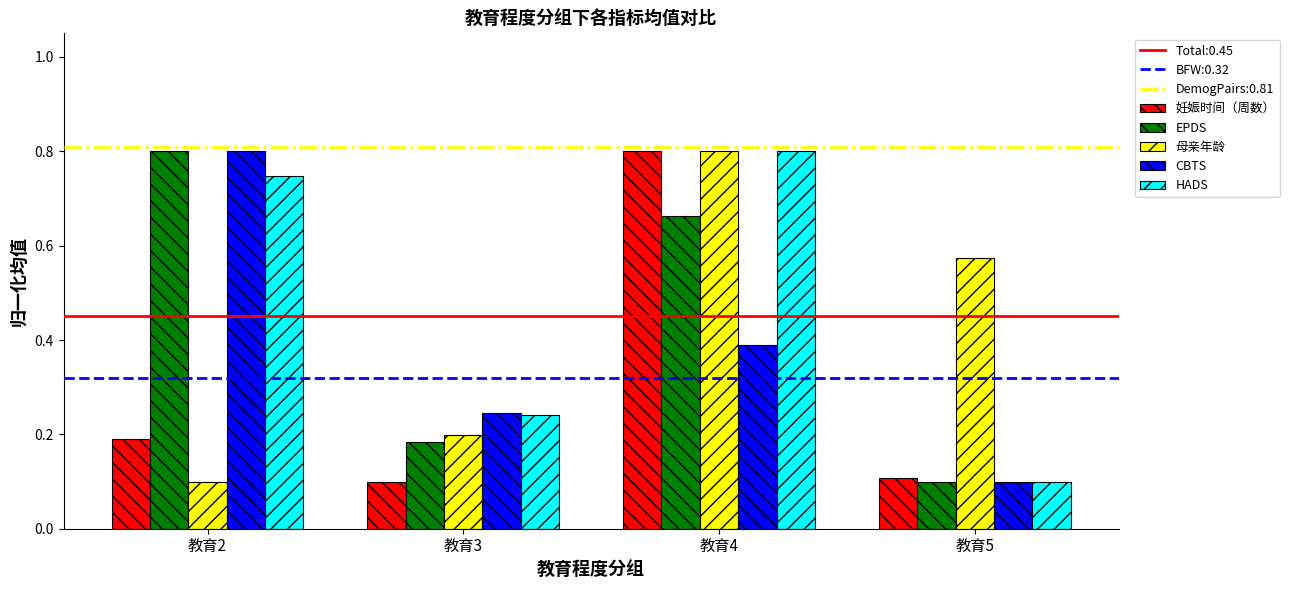

Are the bars horizontal?

No